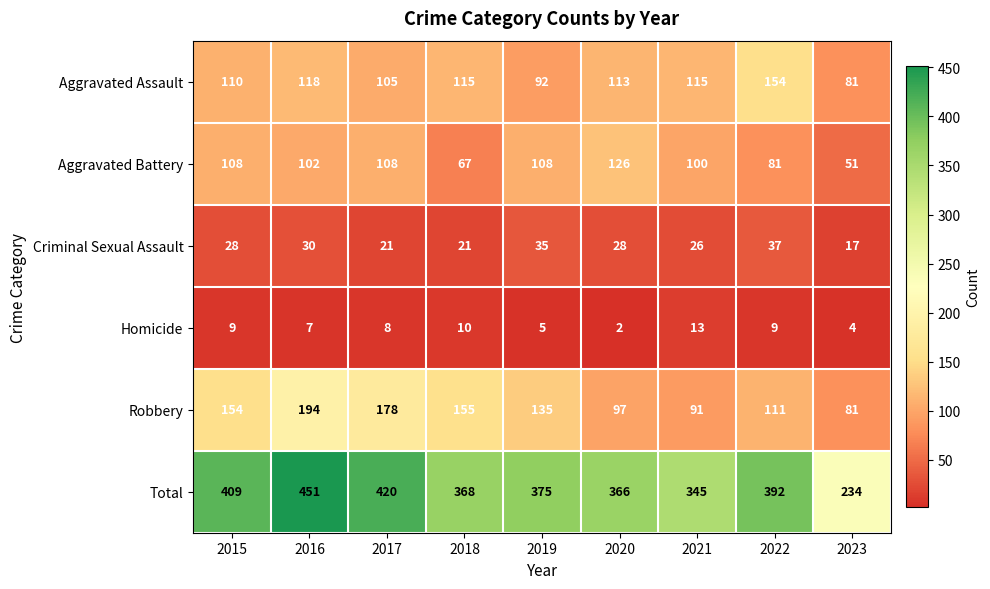

Rank the series at 2016 from lowest to highest value.

Homicide, Criminal Sexual Assault, Aggravated Battery, Aggravated Assault, Robbery, Total